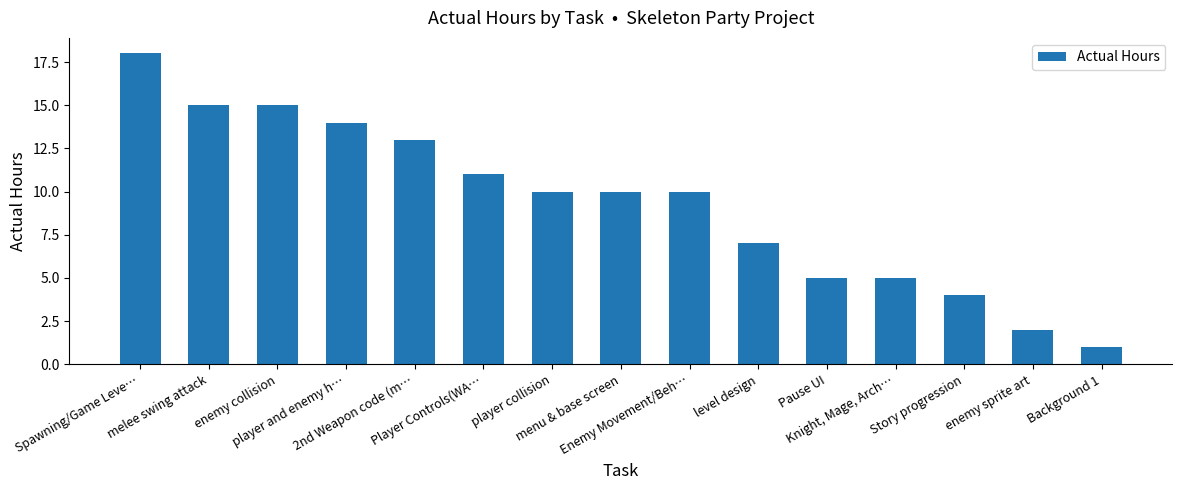

True or false: the data shows 4 at Story progression.

True